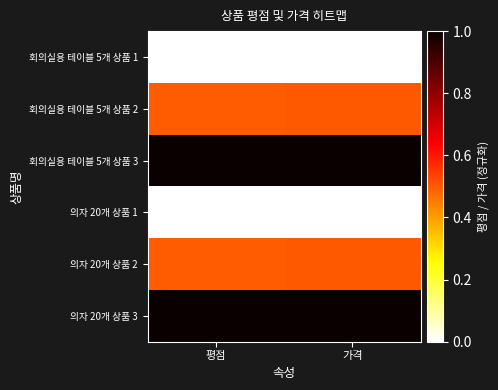

At how many categories does at least one series exceed 0?

2